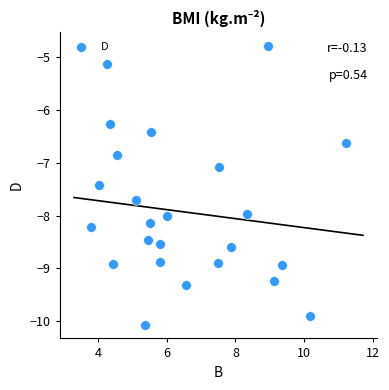

What Y value in the scatter plot is closest to -7?

-7.1